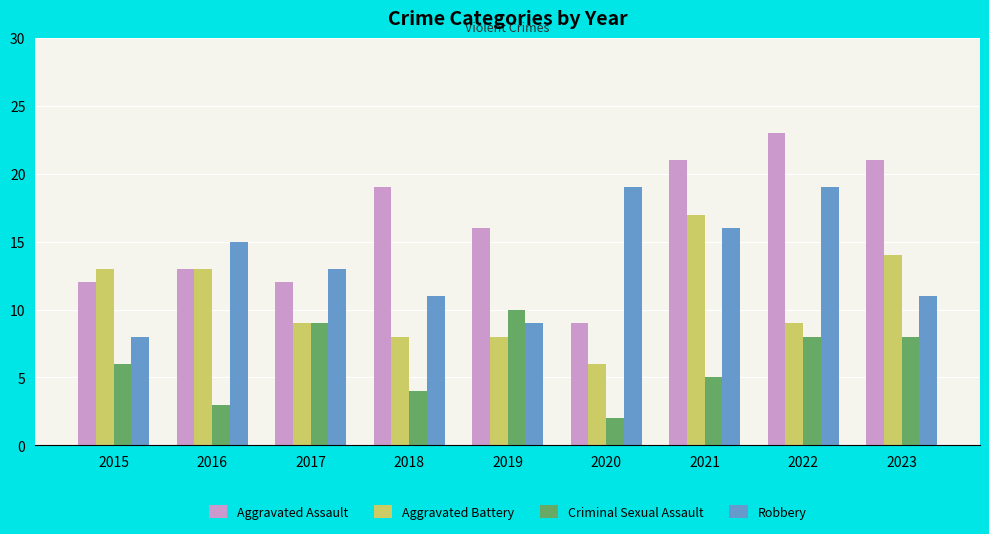

At which category does the chart reach its peak across all series?

2022